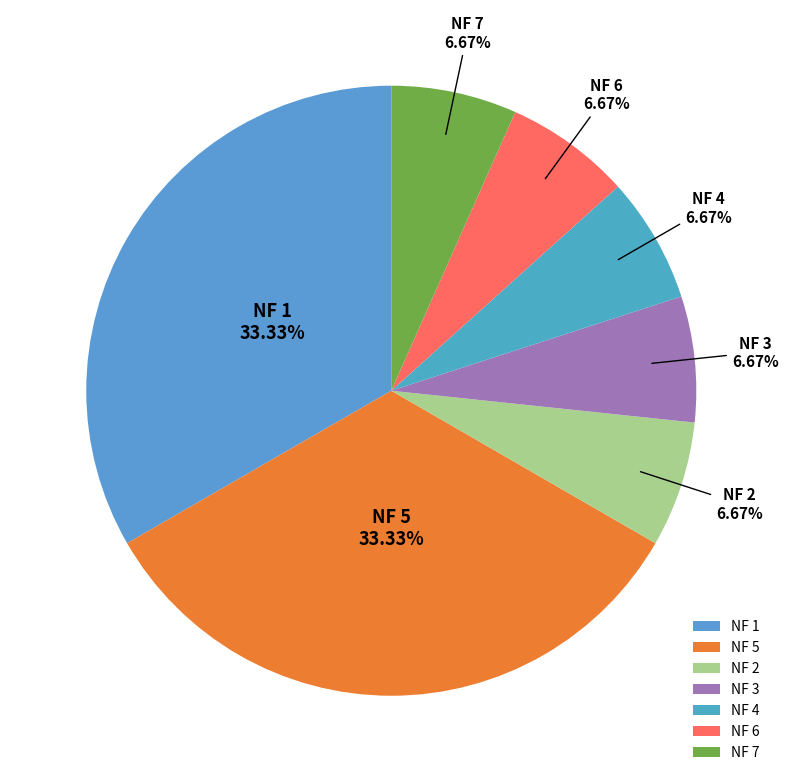

Is NF 1 the majority of the pie?

No